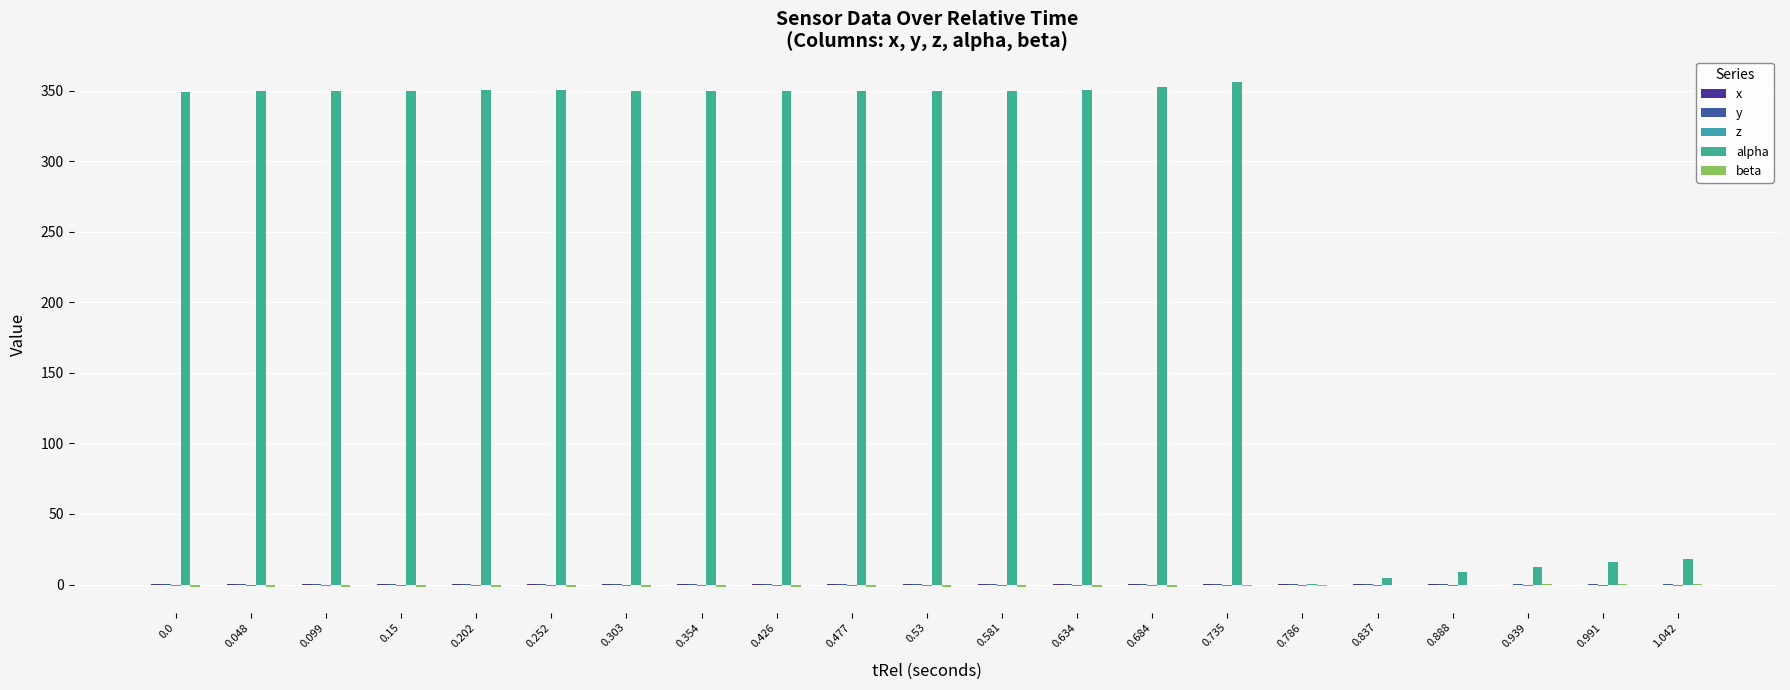

Which series changed the most between 0.15 and 0.581?

beta